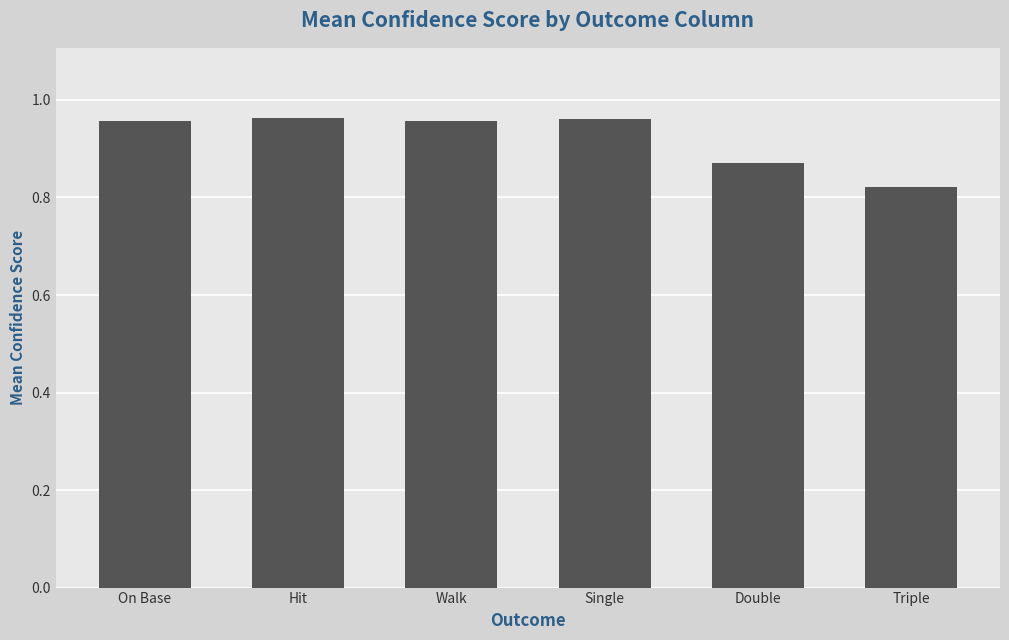

What is the sum of all values?

5.5